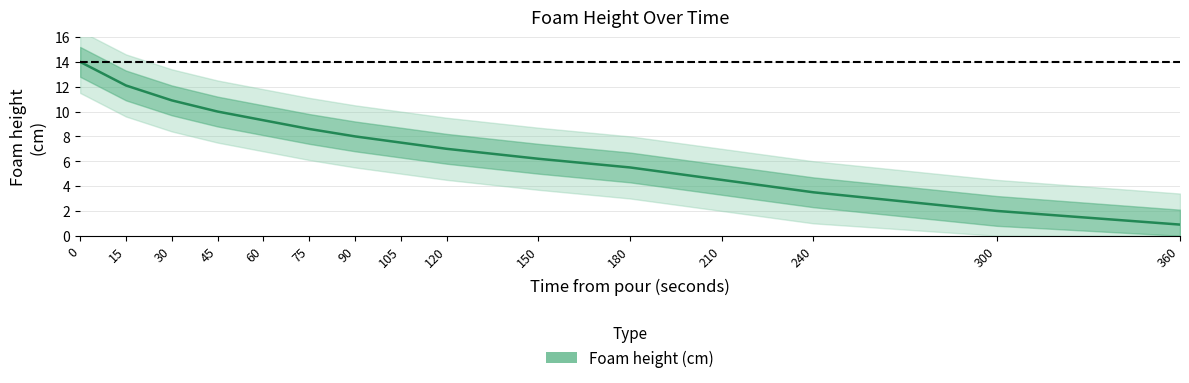

What is the greatest value displayed?

14.0